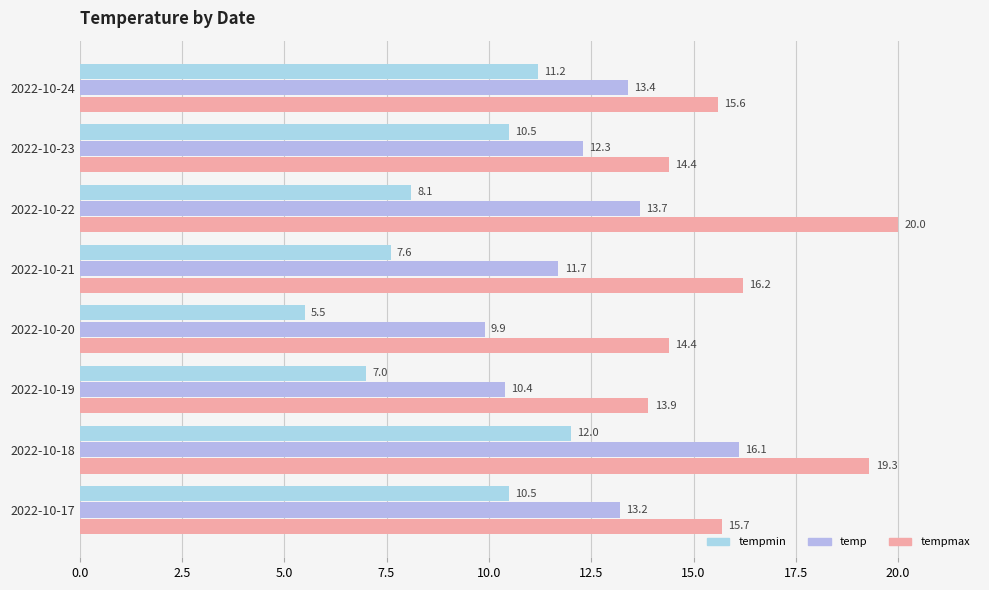

How many data points does each series have?

8